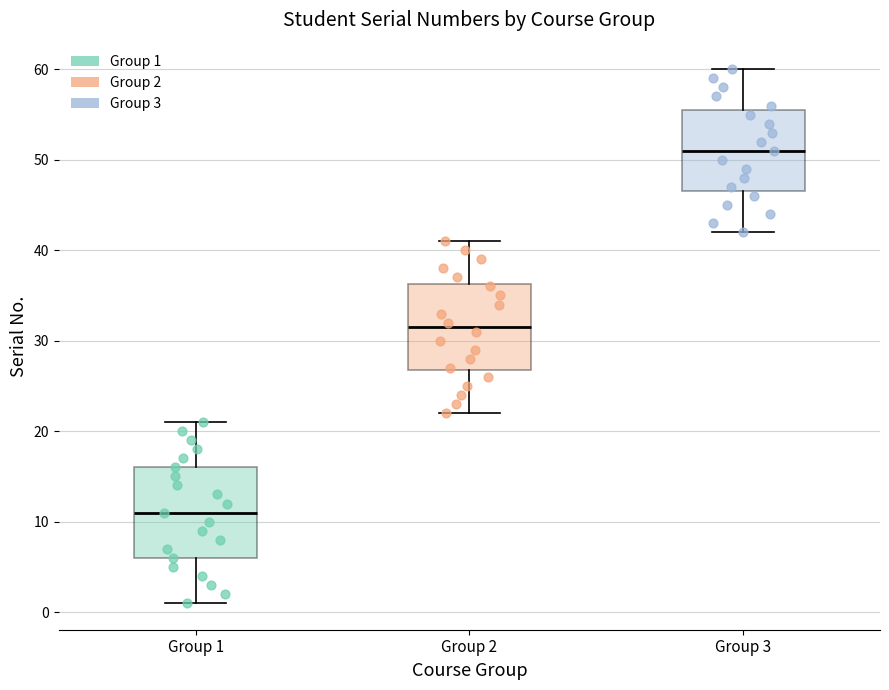

Reading left to right, read every box against the y-axis: the position of its median line, the range the box covers, and the ends of its whiskers. The values are not printed on the chart, so give them approximately, as read against the axis.

Group 1: median 11, box 6 to 16, whiskers 1 to 21
Group 2: median 32, box 27 to 36, whiskers 22 to 41
Group 3: median 51, box 47 to 56, whiskers 42 to 60